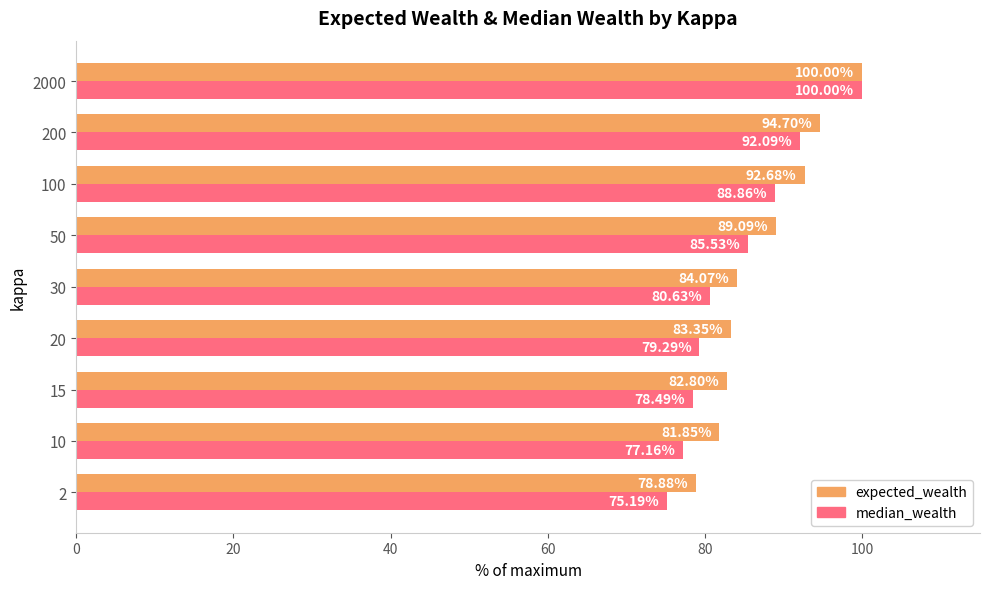

What is the average value of the expected_wealth series?

87.5